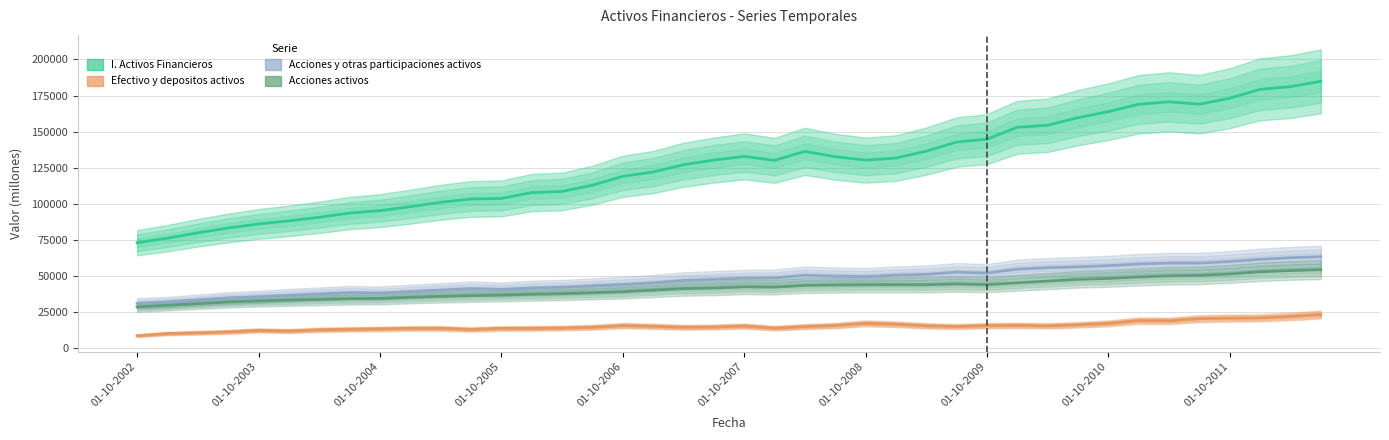

In Acciones activos, how many points are higher than both neighbors (excluding endpoints)?

3